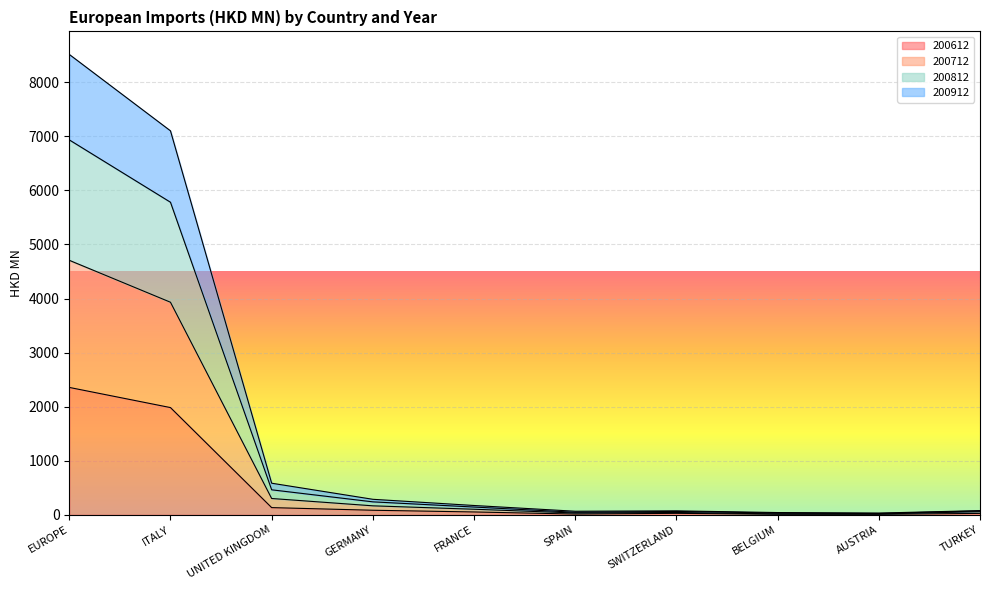

At which category is the sum across all series the highest?

EUROPE